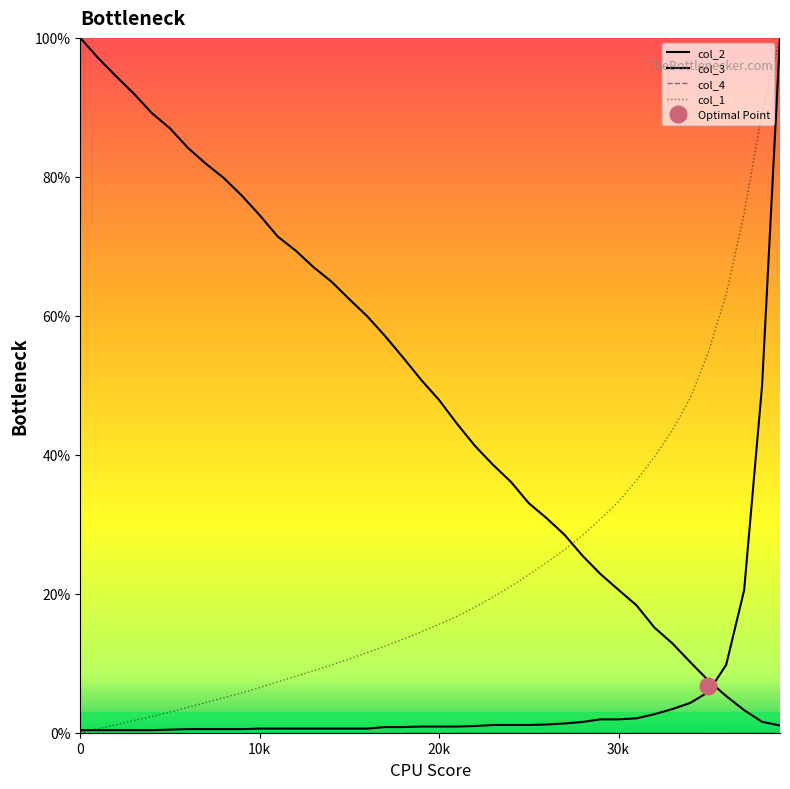

List the series in order of their peak value, highest first.

col_1, col_2, col_3